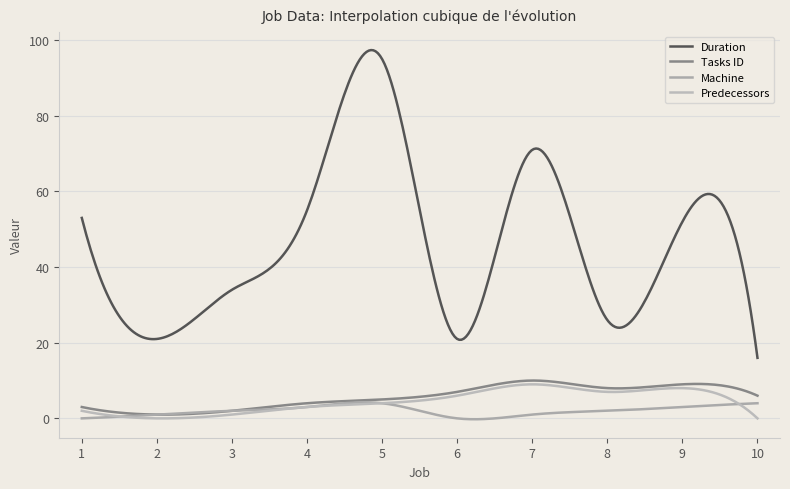

Rank the categories by Machine value from highest to lowest.

5, 10, 4, 9, 3, 8, 2, 7, 1, 6